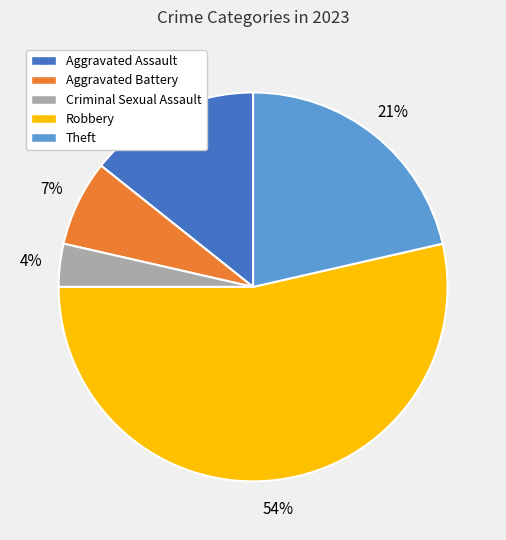

How many segments does this pie chart have?

5